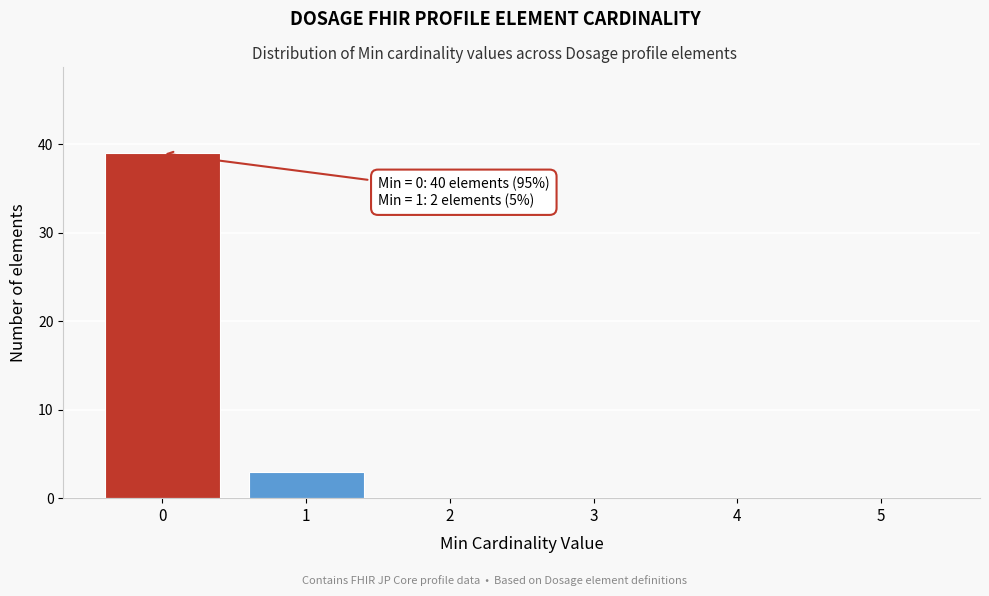

Over which range of the x-axis is the bar tallest?

-0.5 to 0.5